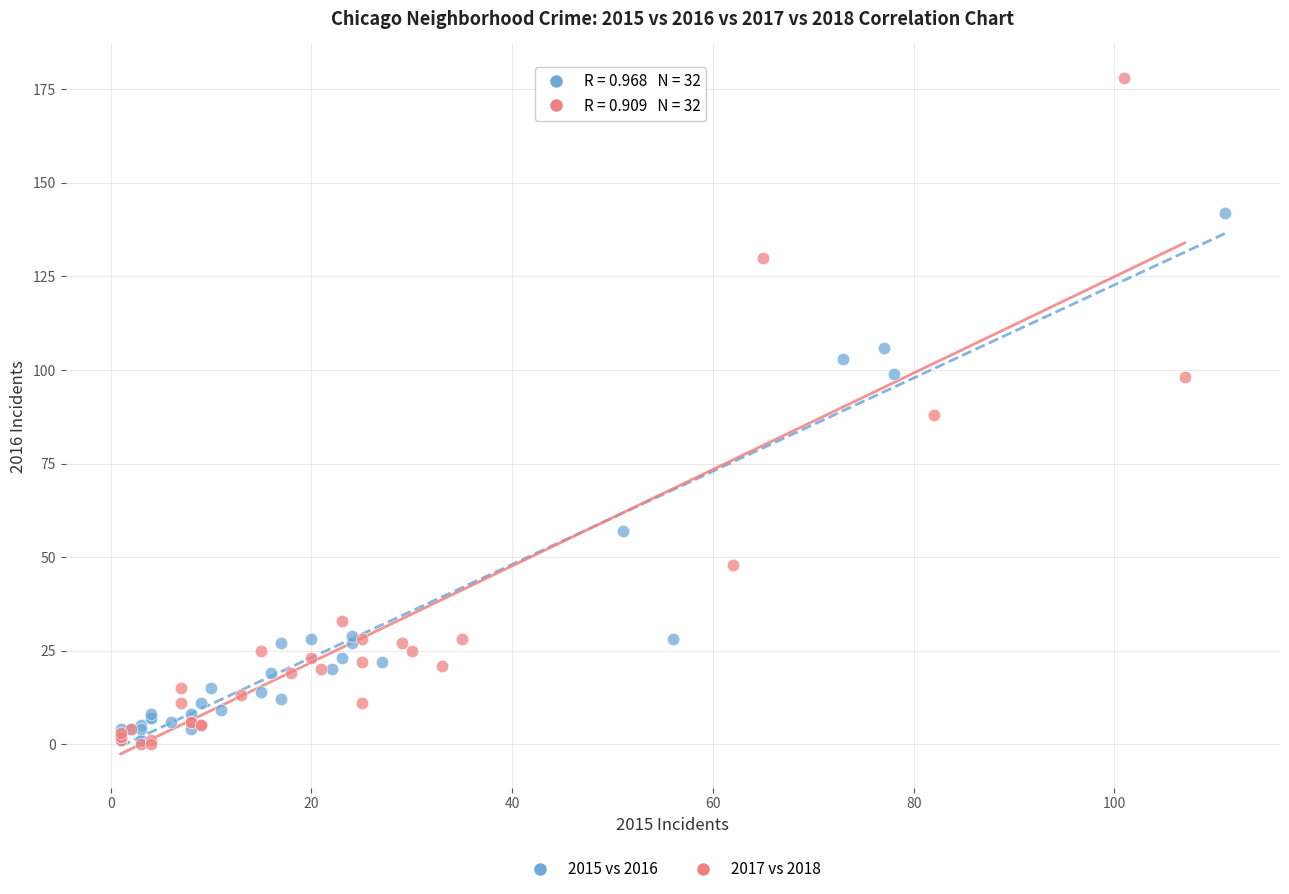

Which series has the largest Y range (max minus min)?

2017 vs 2018